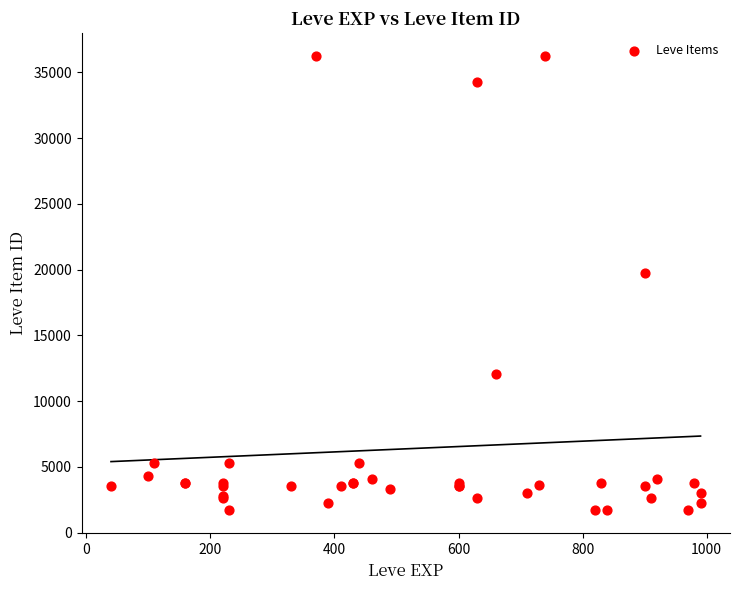

What Y value in the scatter plot is closest to 18967?

19744